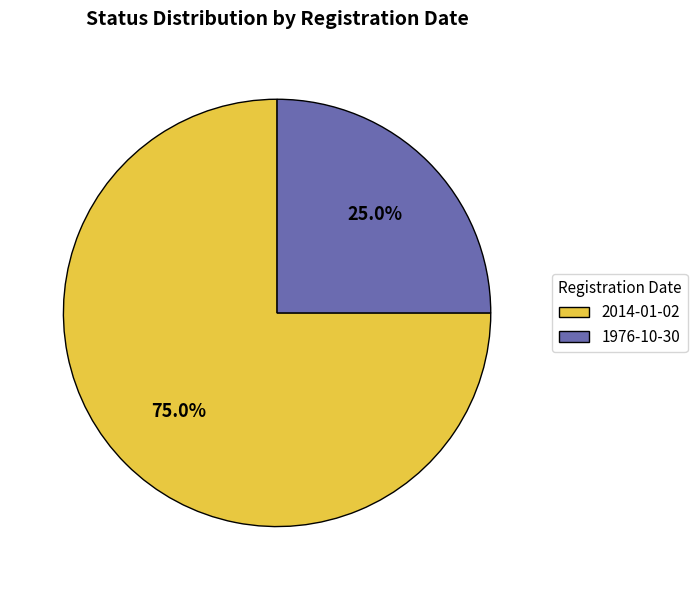

How many segments does this pie chart have?

2